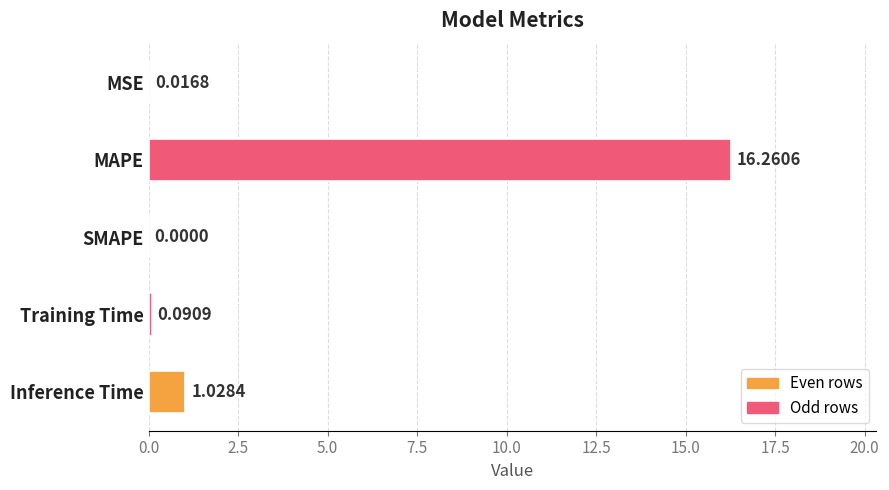

Between Inference Time and SMAPE, which is larger?

Inference Time